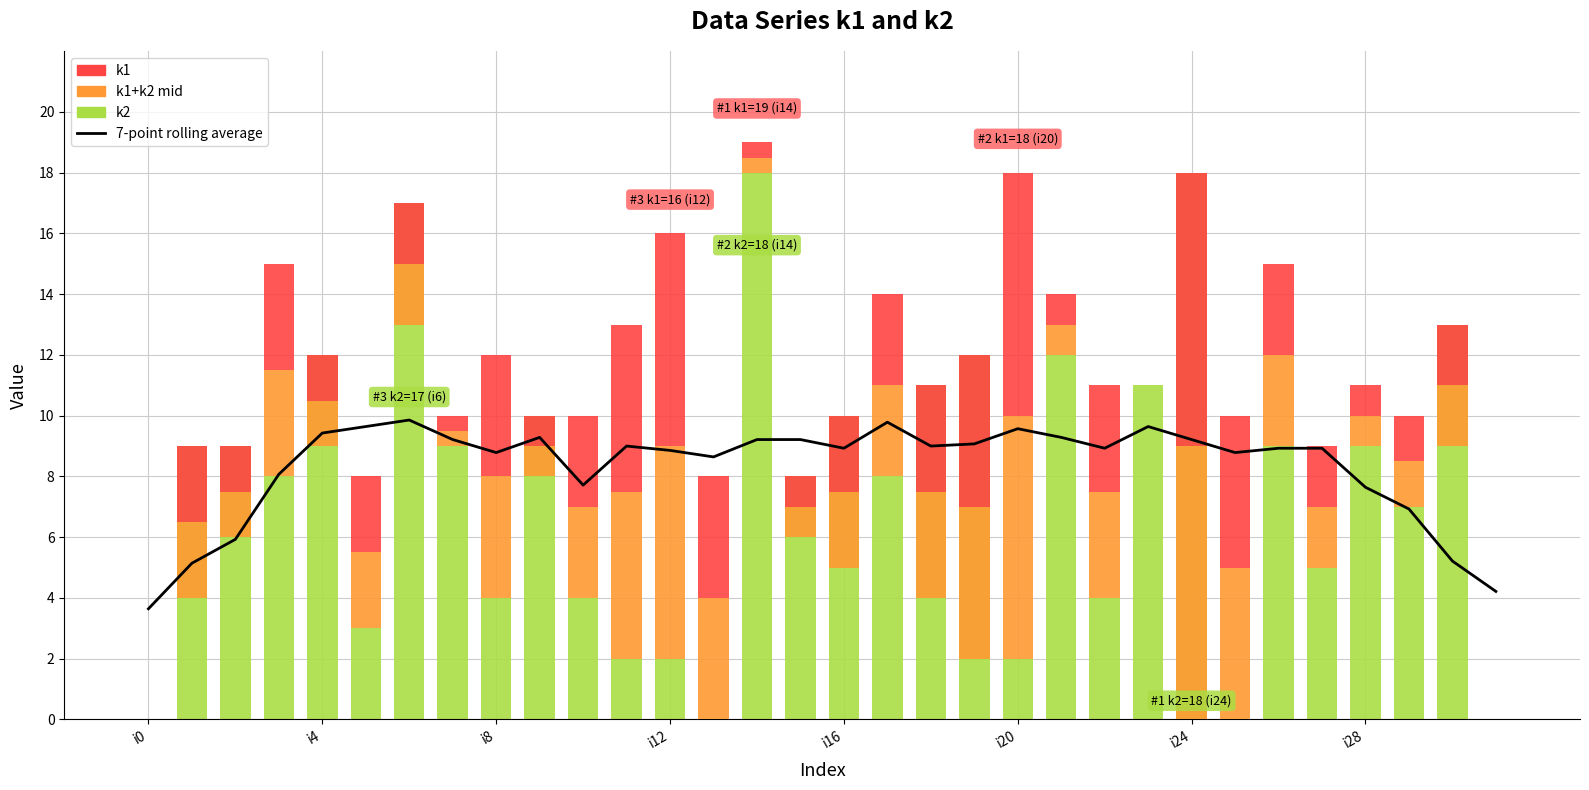

What is the difference between the k2 values at 13 and 12?

2.0